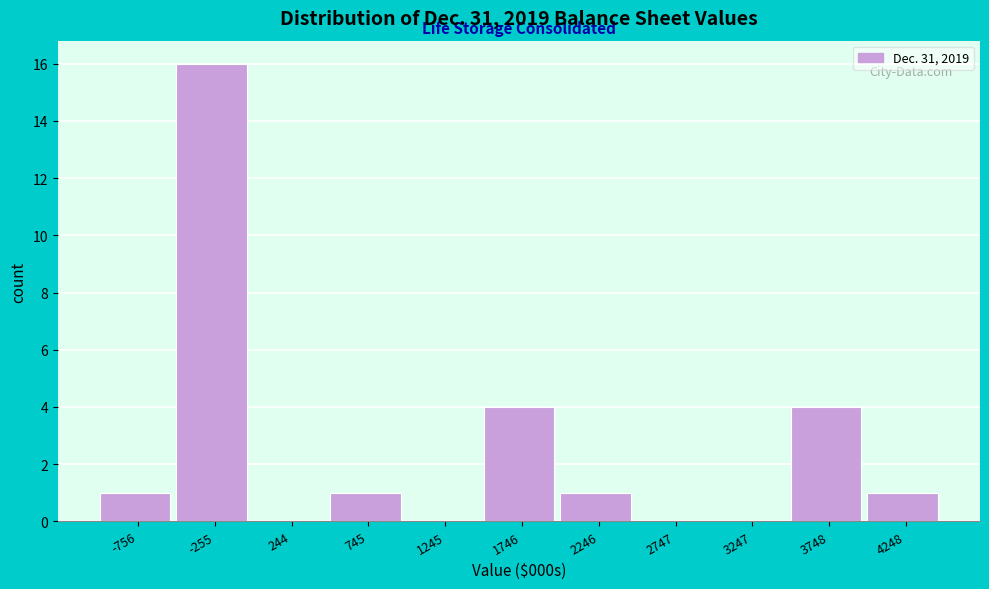

Reading left to right, transcribe all the data shown in this chart.

-756=1	-255=16	244=0	745=1	1245=0	1746=4	2246=1	2747=0	3247=0	3748=4	4248=1